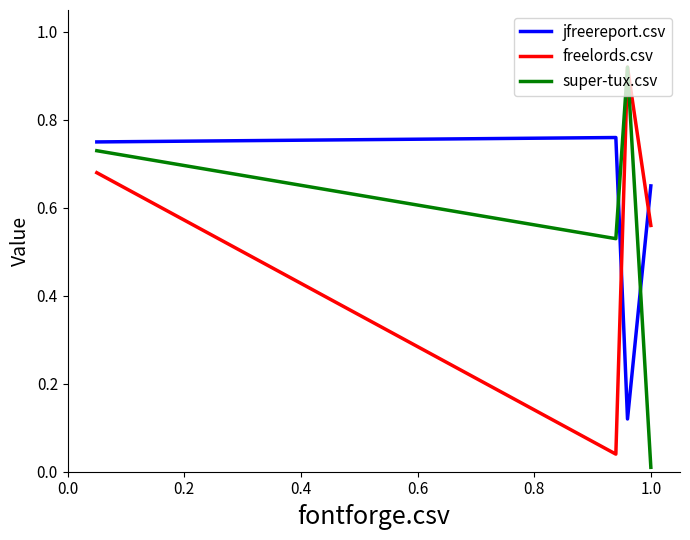

True or false: freelords.csv and jfreereport.csv intersect in this chart.

True